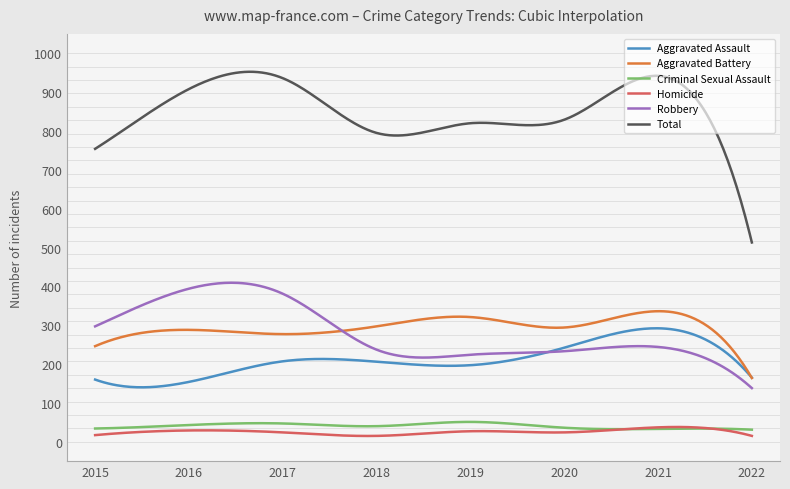

True or false: Homicide and Aggravated Battery intersect in this chart.

False